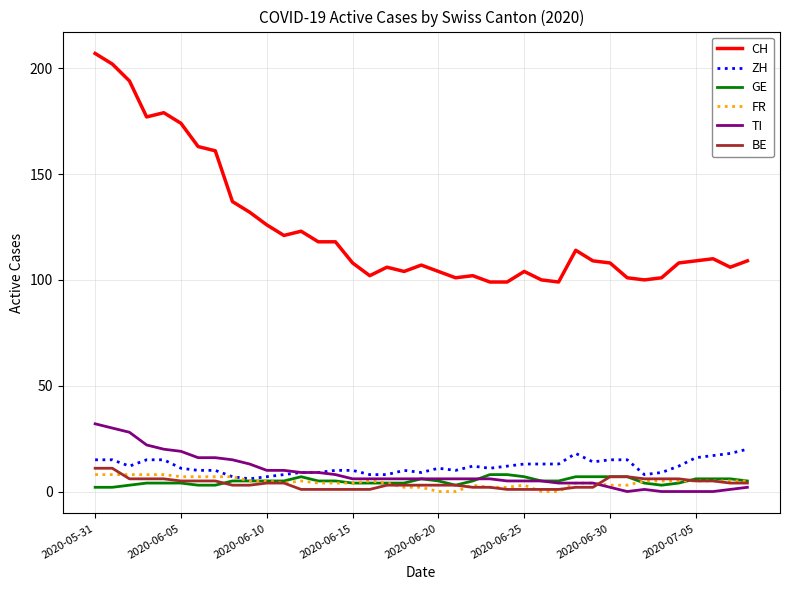

What is the average value of the CH series?

124